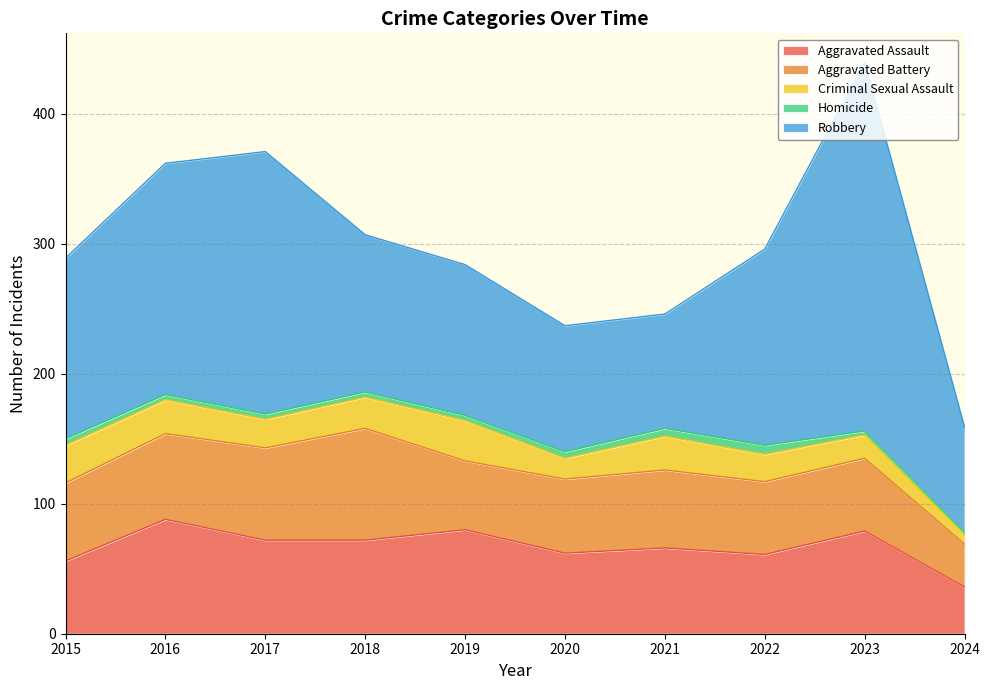

What are all the series names shown in the legend?

Aggravated Assault, Aggravated Battery, Criminal Sexual Assault, Homicide, Robbery